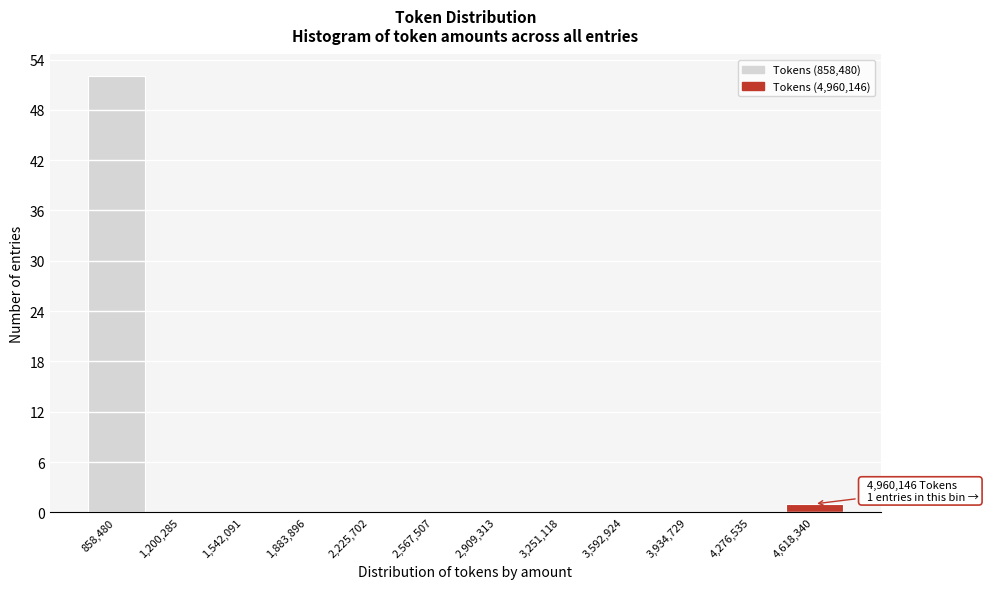

Reading left to right, what are all the values shown in this chart?

858,480=52	1,200,285=0	1,542,091=0	1,883,896=0	2,225,702=0	2,567,507=0	2,909,313=0	3,251,118=0	3,592,924=0	3,934,729=0	4,276,535=0	4,618,340=1